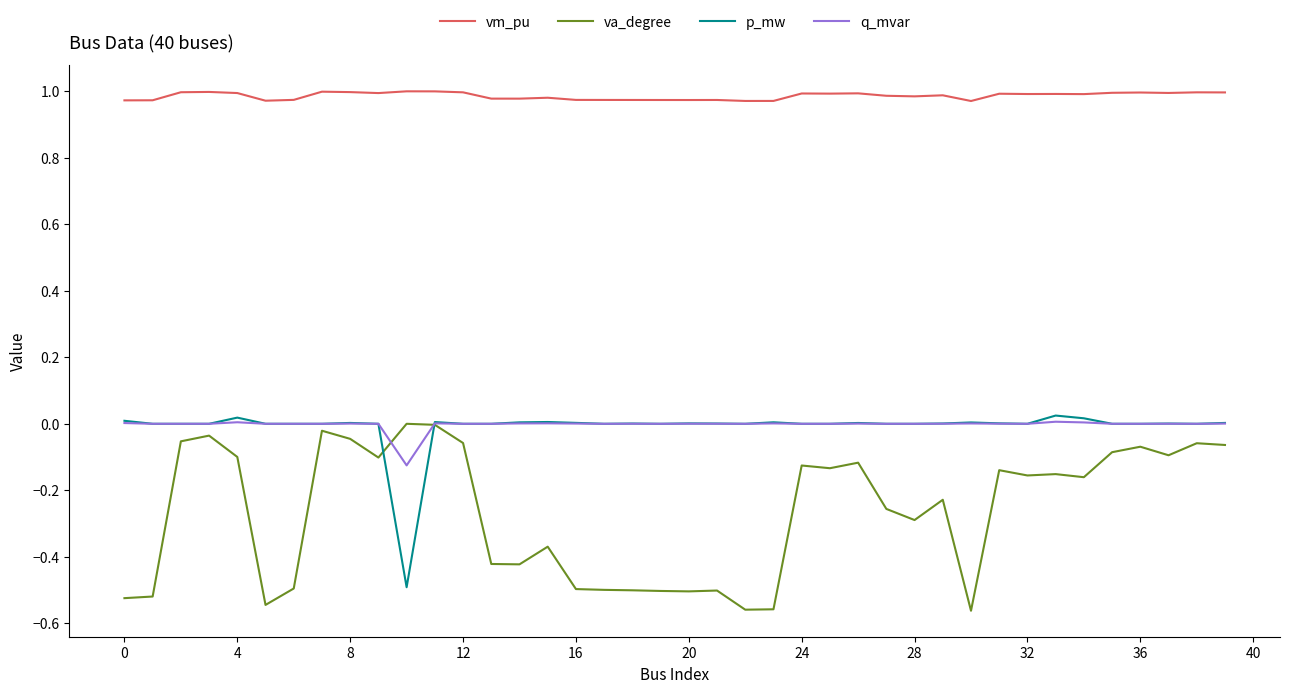

True or false: p_mw and vm_pu intersect in this chart.

False